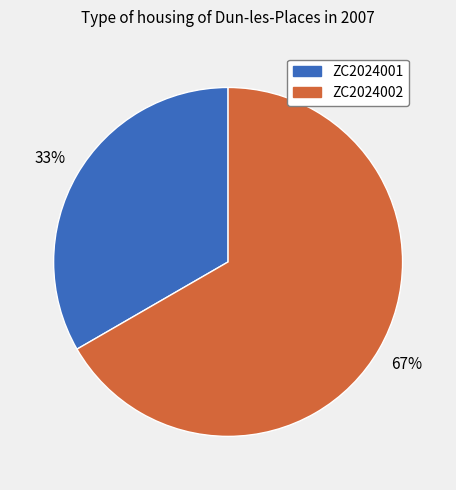

To the nearest percent, what is the average slice percentage?

50%